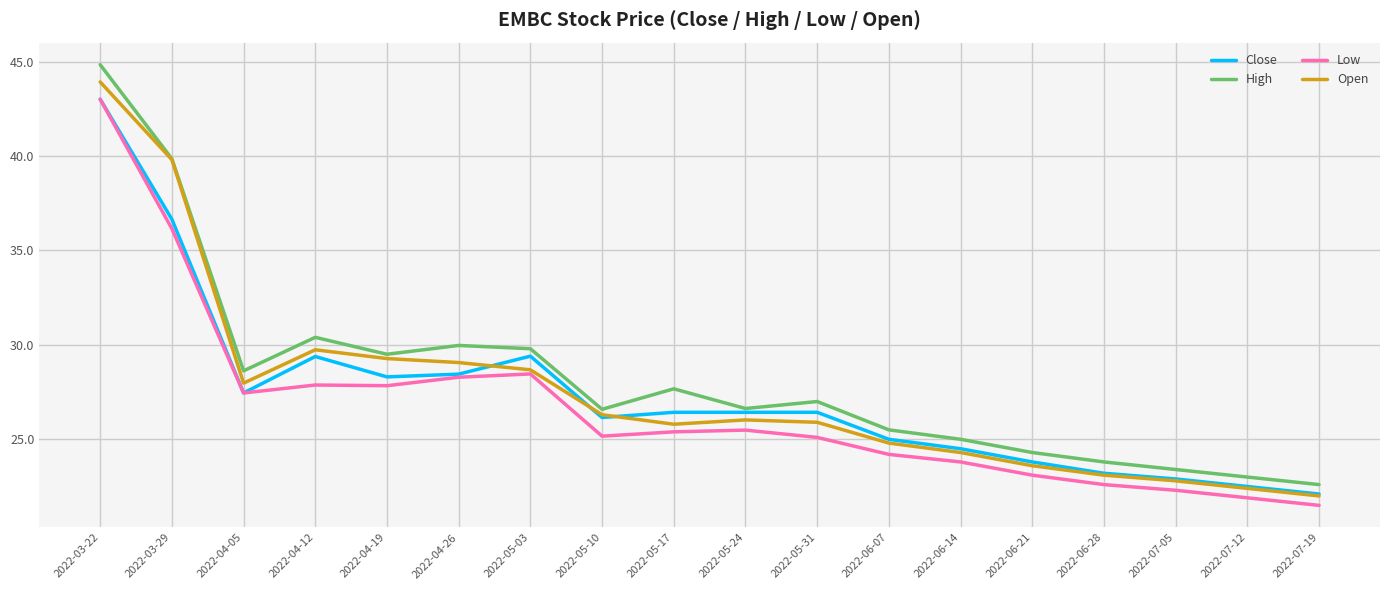

True or false: Low and High cross at least once.

False